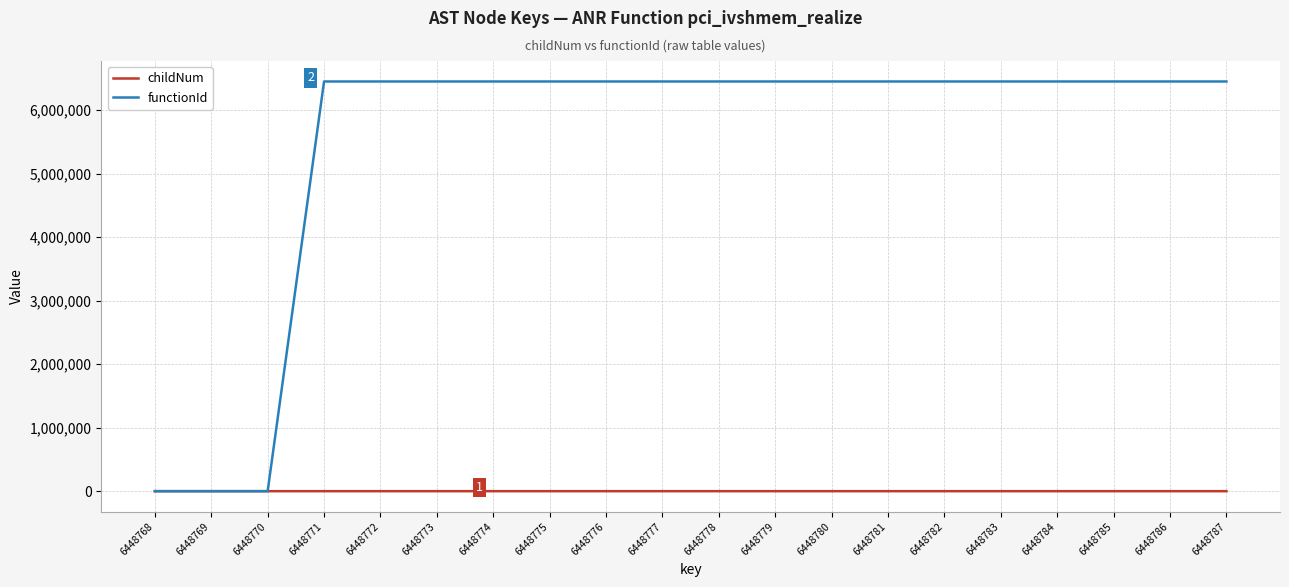

Which series has the largest total across all categories?

functionId